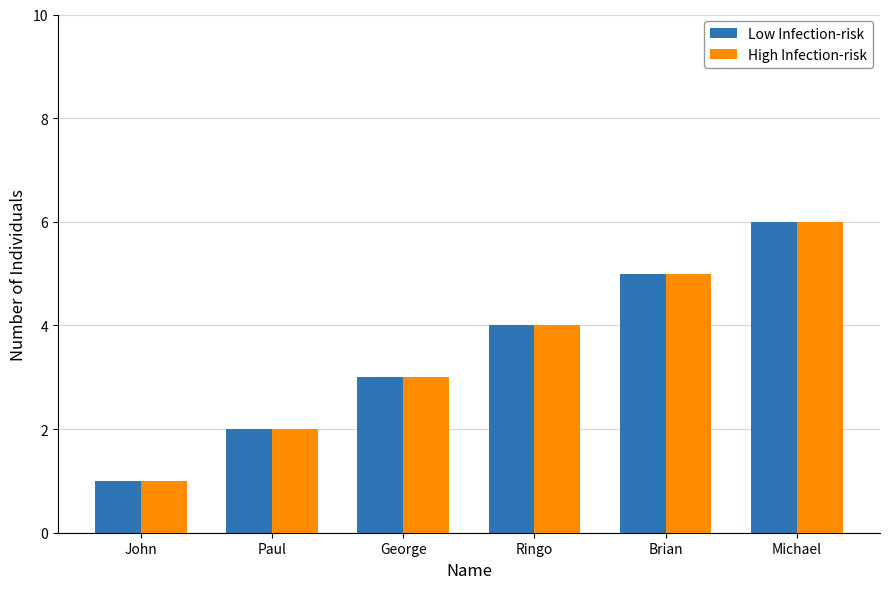

The value of Low Infection-risk at Ringo is 1. True or false?

False